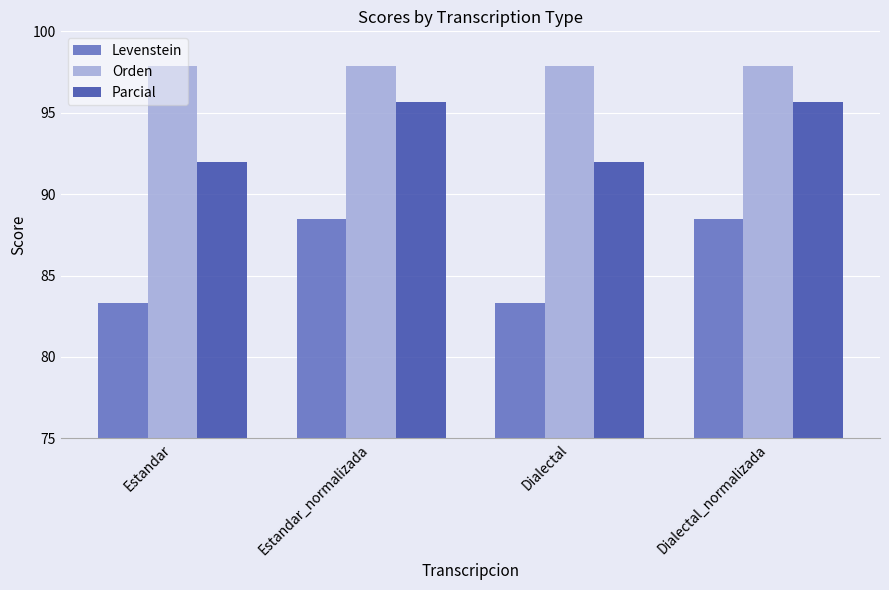

How many bars are there in each group?

3